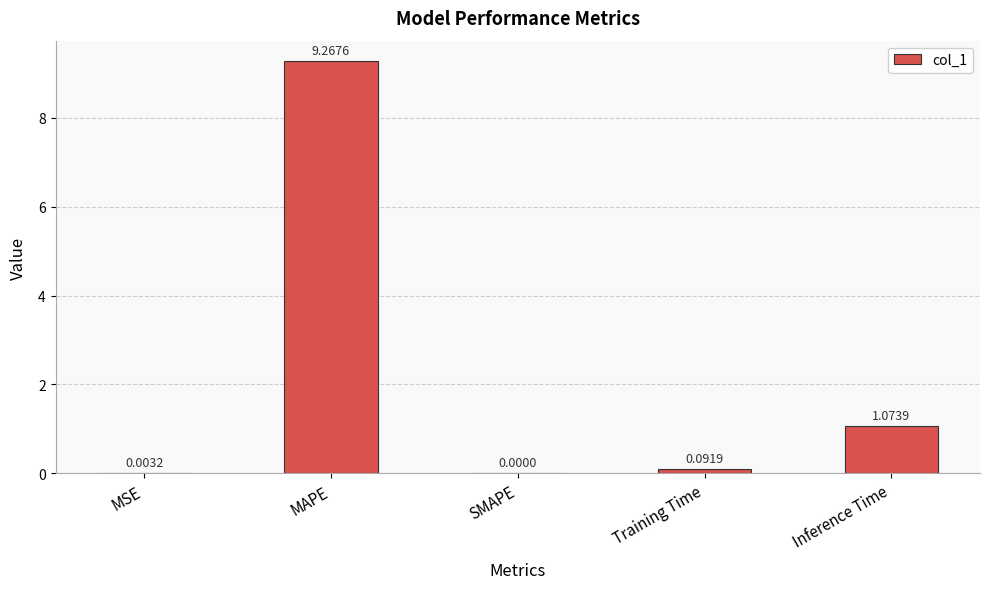

Between Inference Time and SMAPE, which is larger?

Inference Time